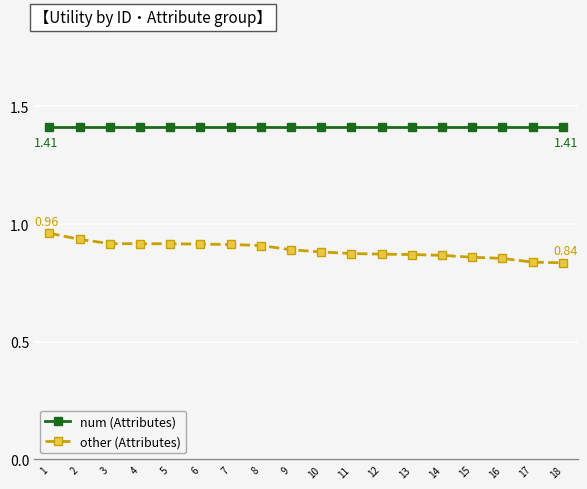

What is the difference between the second highest and second lowest values in the other (Attributes) series?

0.1